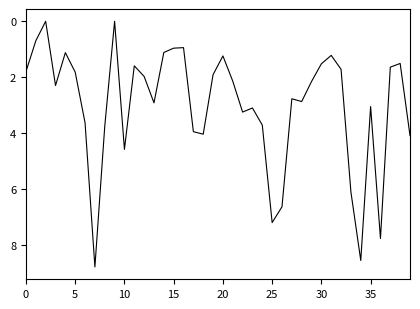

What is the maximum value shown in the chart?

8.8